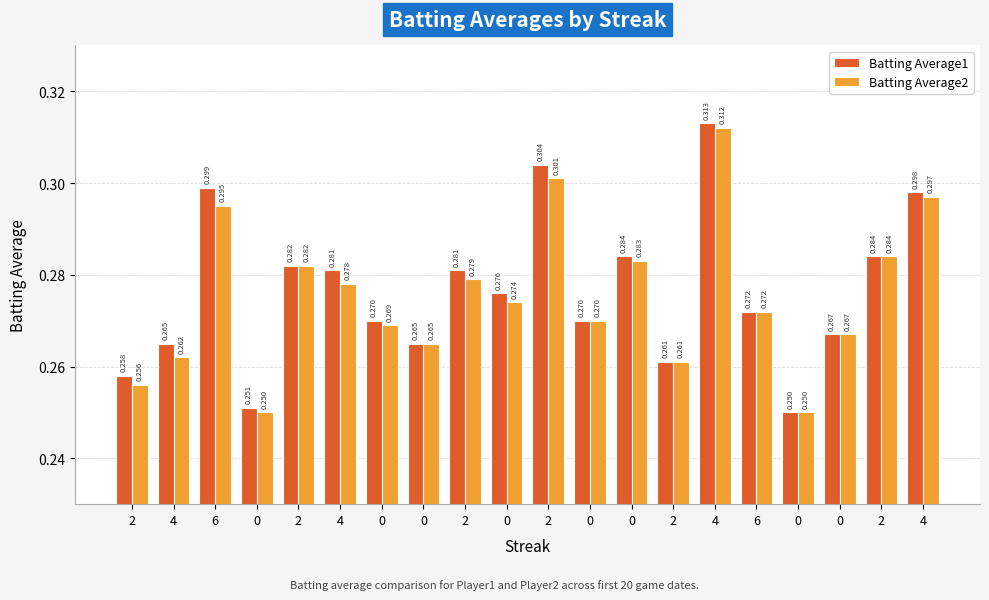

The Batting Average2 series shows 0.4 at 0. True or false?

False